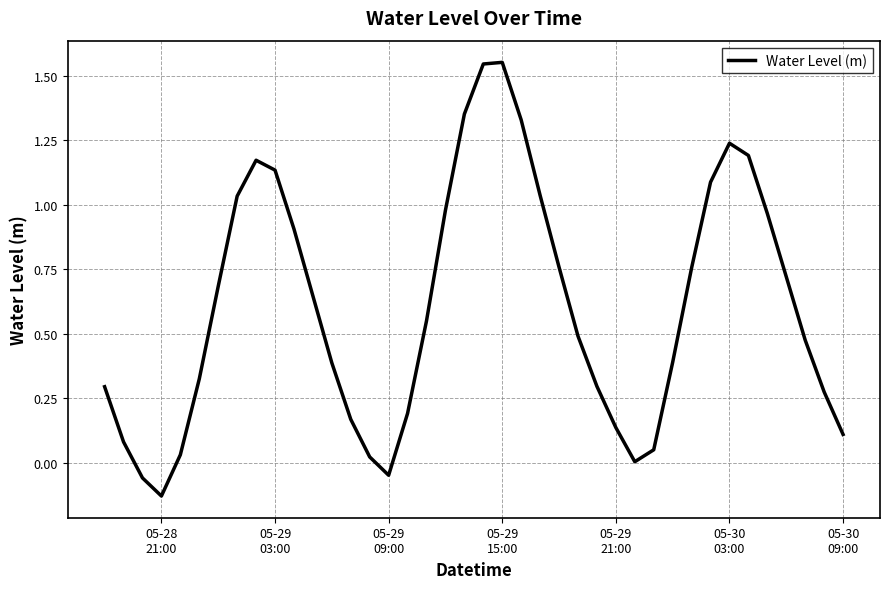

What is the difference between the maximum and minimum values?

1.7